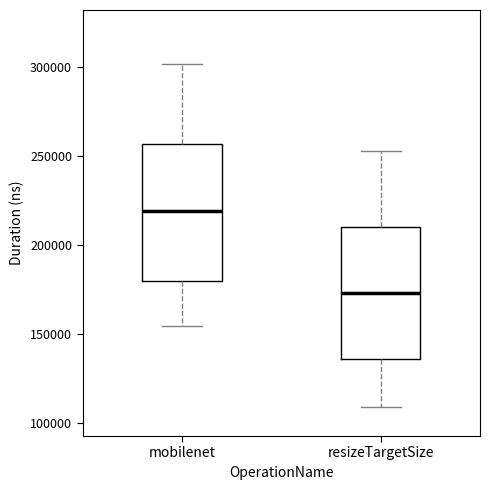

Reading left to right, read every box against the y-axis: the position of its median line, the range the box covers, and the ends of its whiskers. The values are not printed on the chart, so give them approximately, as read against the axis.

mobilenet: median 220000, box 180000 to 255000, whiskers 155000 to 300000
resizeTargetSize: median 175000, box 135000 to 210000, whiskers 110000 to 255000